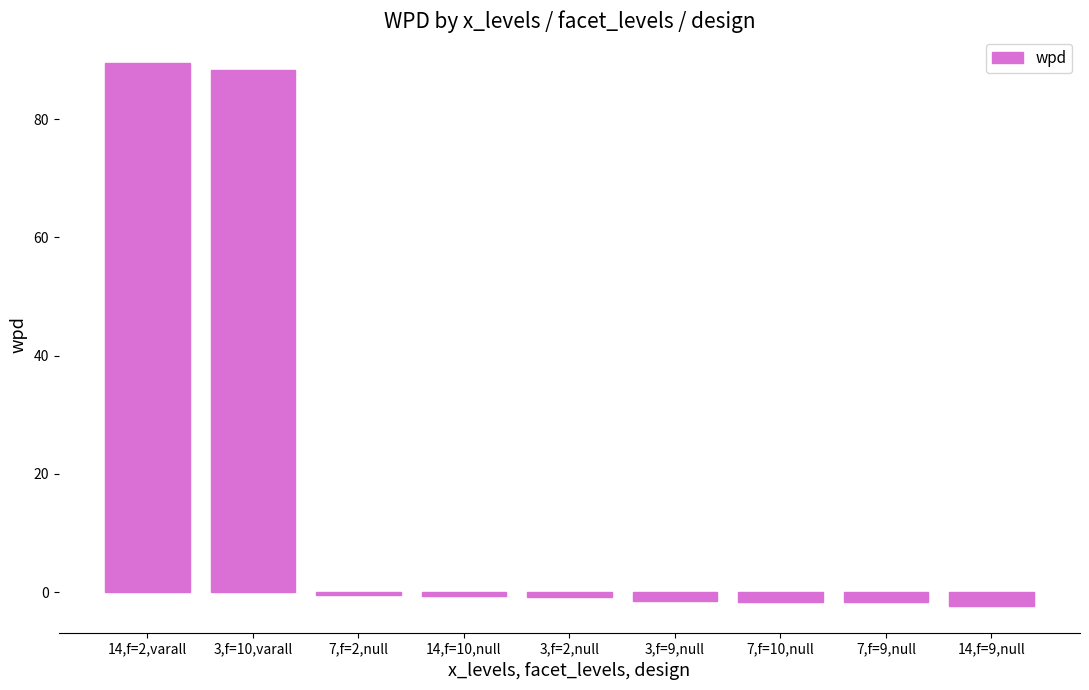

True or false: the data shows 44.8 at 3,f=10,varall.

False